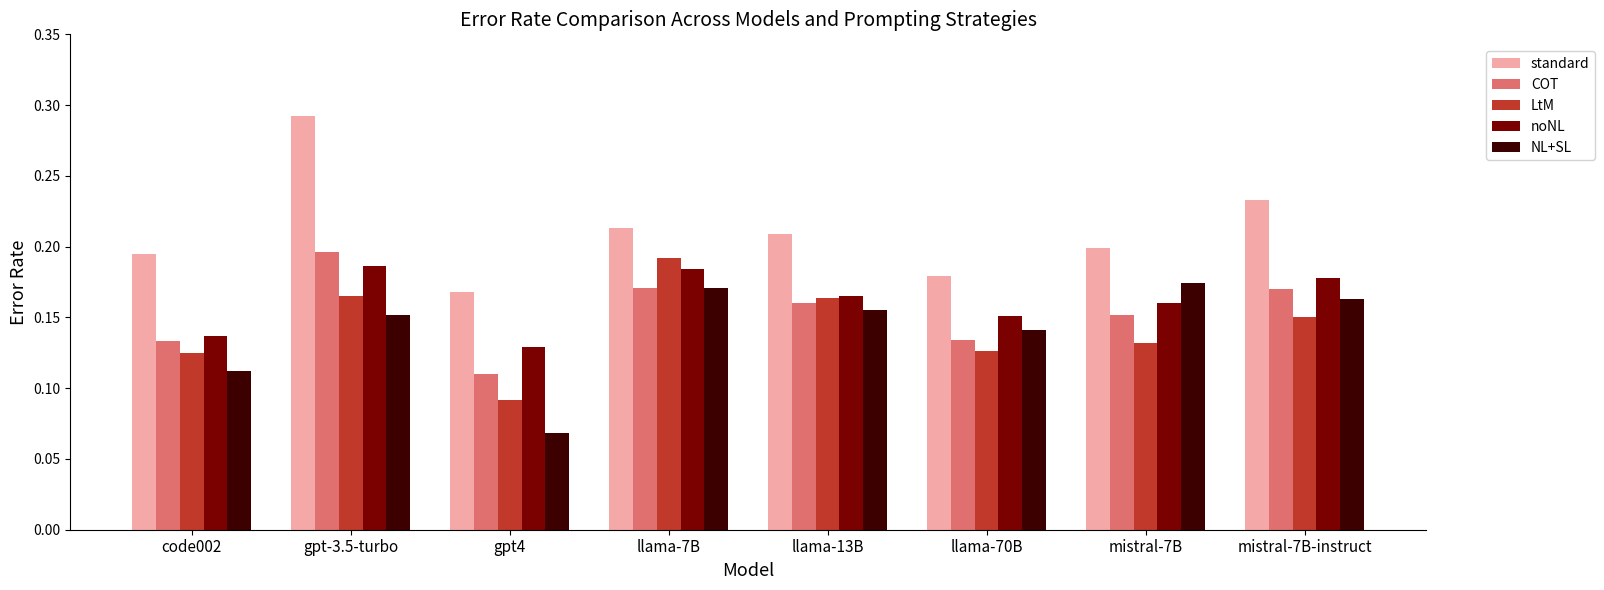

What is the label of the 3rd bar from the left?

gpt4